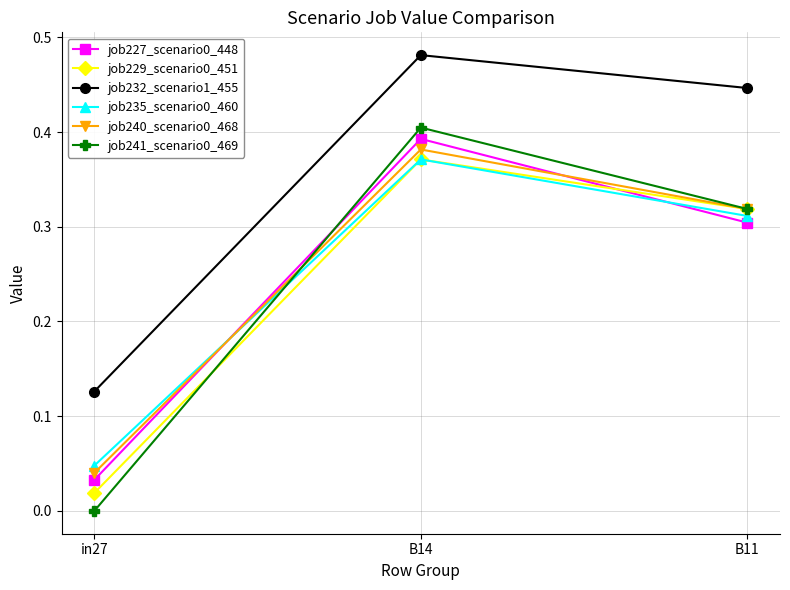

Is it true that job227_scenario0_448 equals 0.3 at B11?

True